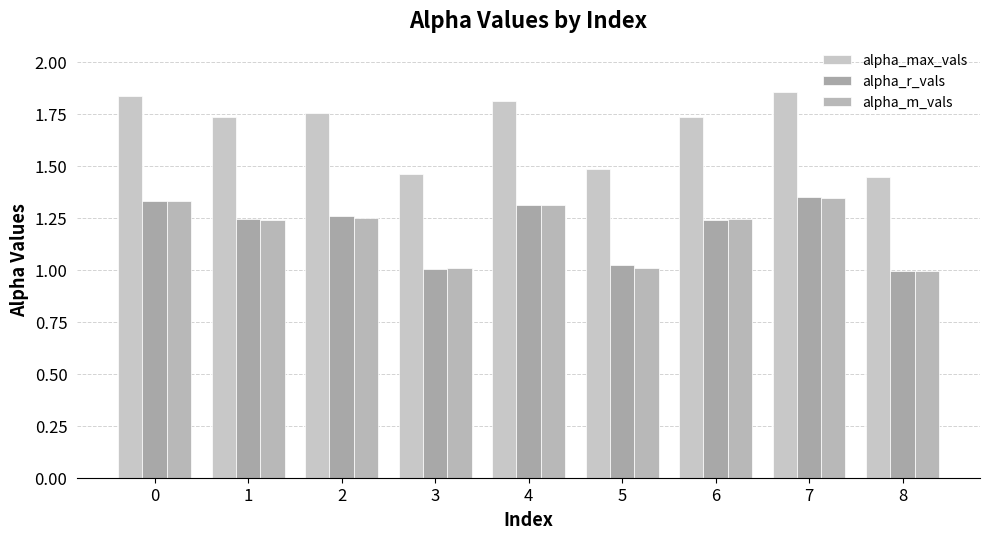

How many bars are there in each group?

3